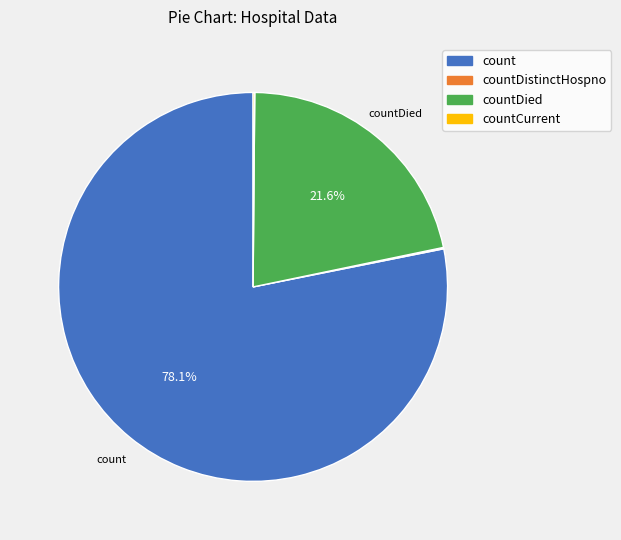

Is there a majority slice in this chart?

Yes